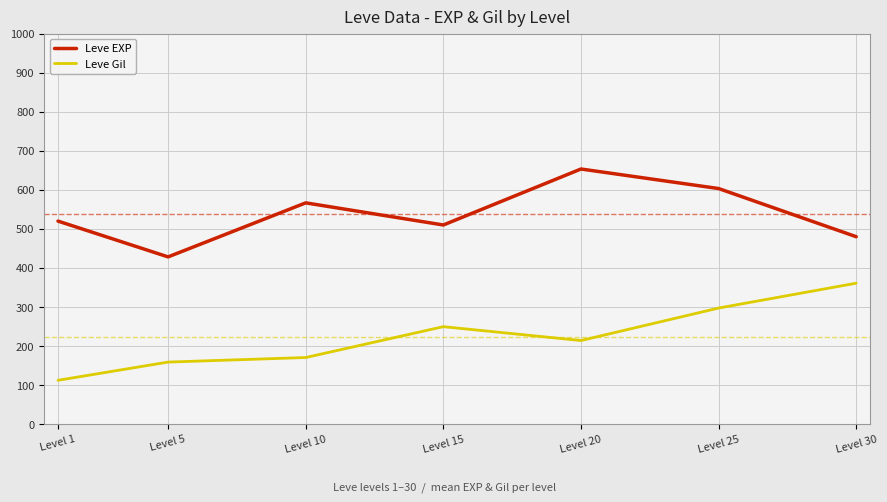

Reading right to left, transcribe all the data shown in this chart.

Leve EXP: 480.0	603.3	653.3	510.0	566.7	428.3	520.0
Leve Gil: 361.0	297.3	214.2	249.7	170.7	159.0	112.3